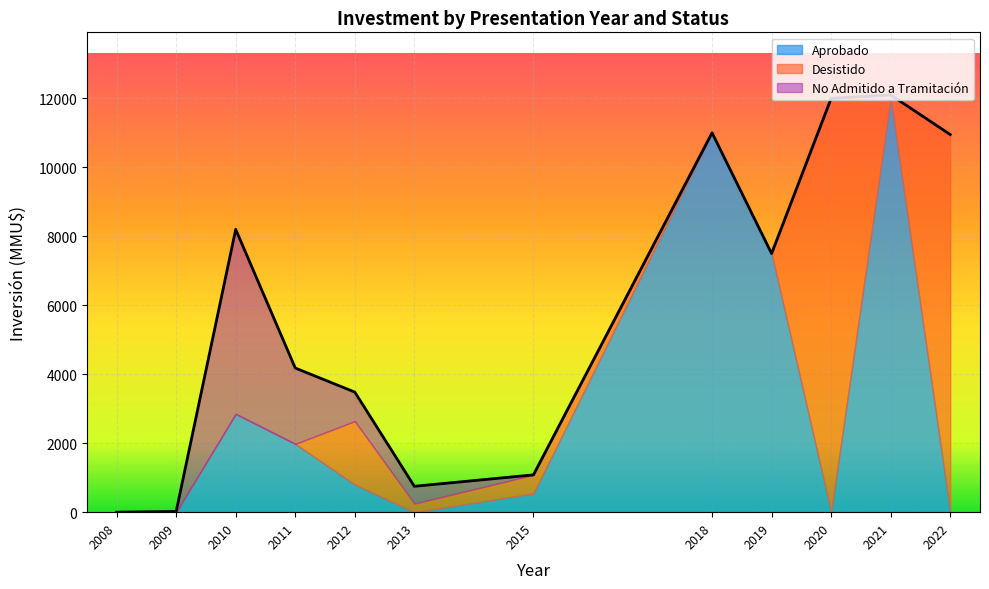

How many lines are shown in the chart?

3